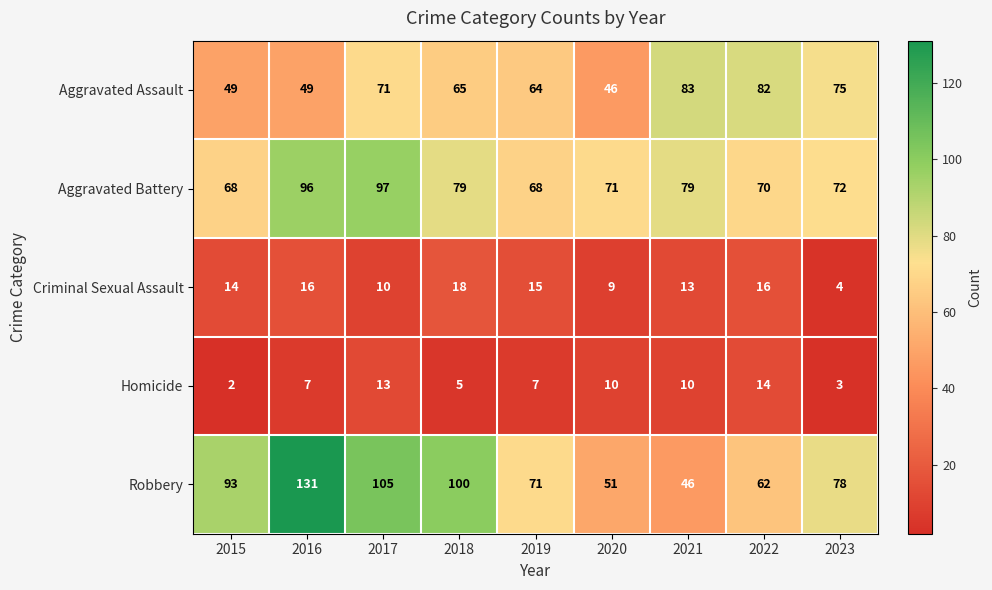

Which series changed the most between 2019 and 2021?

Robbery